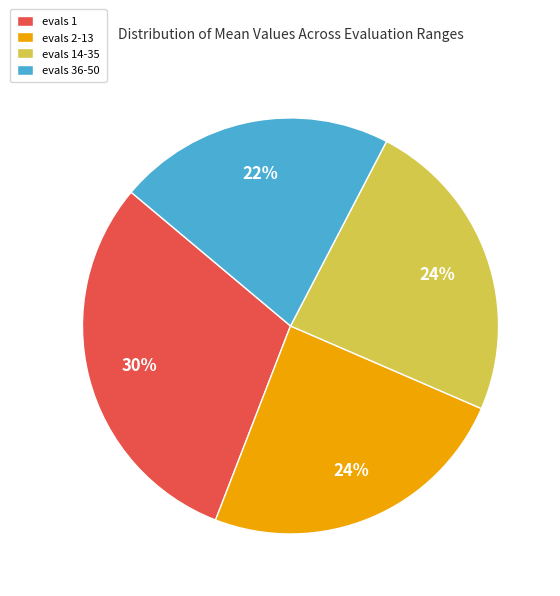

What percentage is the evals 14-35 slice, to the nearest percent?

24%